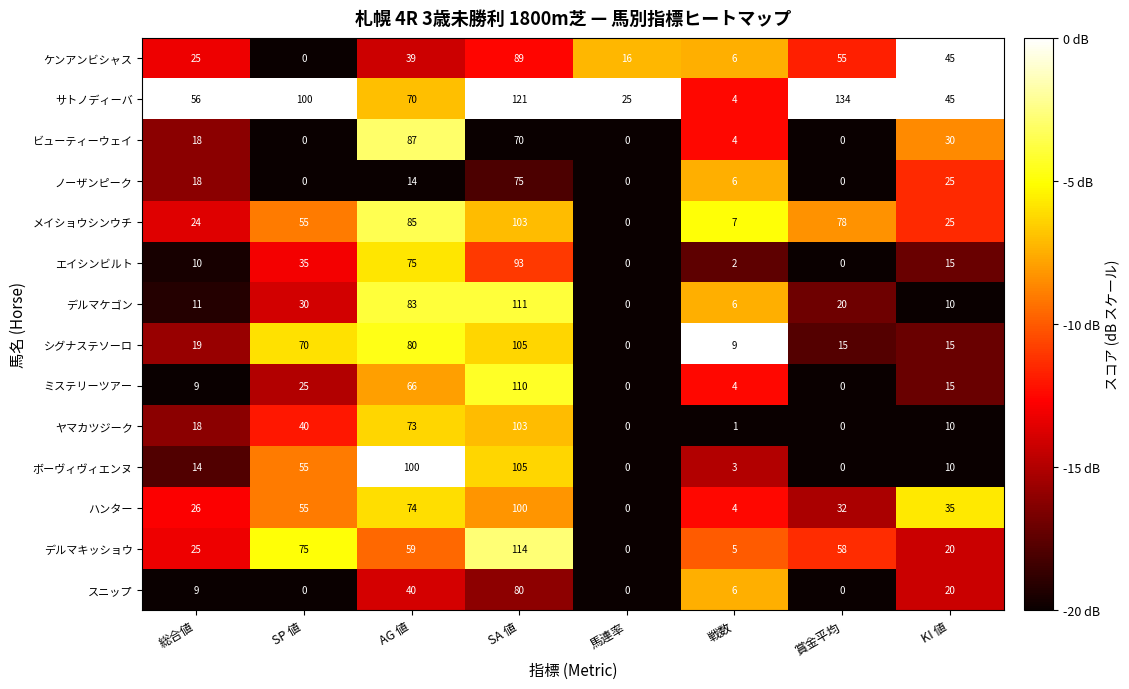

The value of メイショウシンウチ at 総合値 is 14. True or false?

False